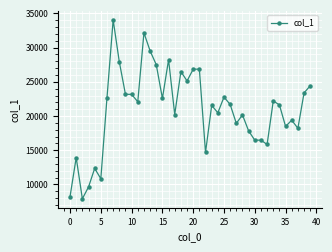

What is the greatest value displayed?

34055